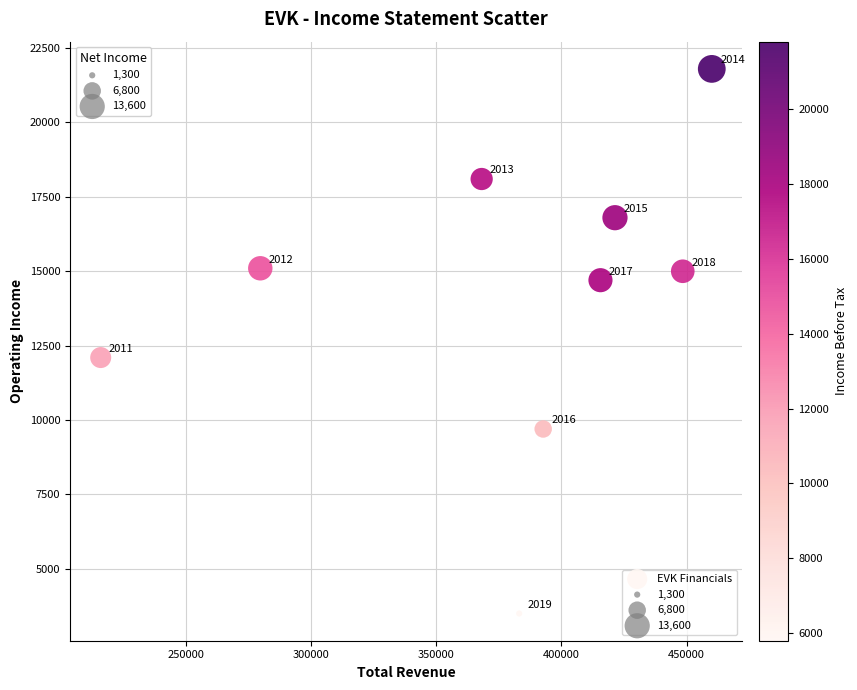

What Y value in the scatter plot is closest to 12650?

12100